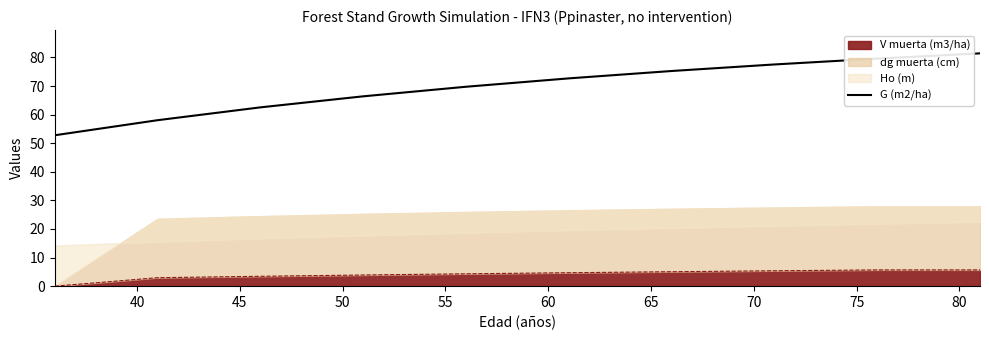

What is the sum of all values?

696.1